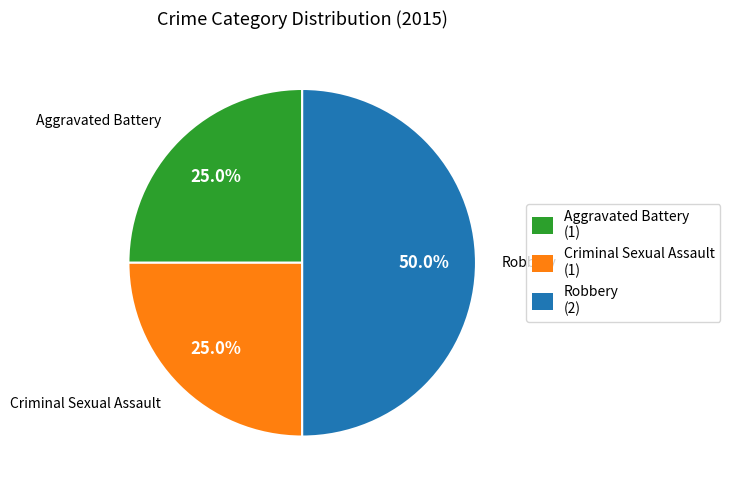

What is the ratio of the value at Robbery to the value at Criminal Sexual Assault?

2.0